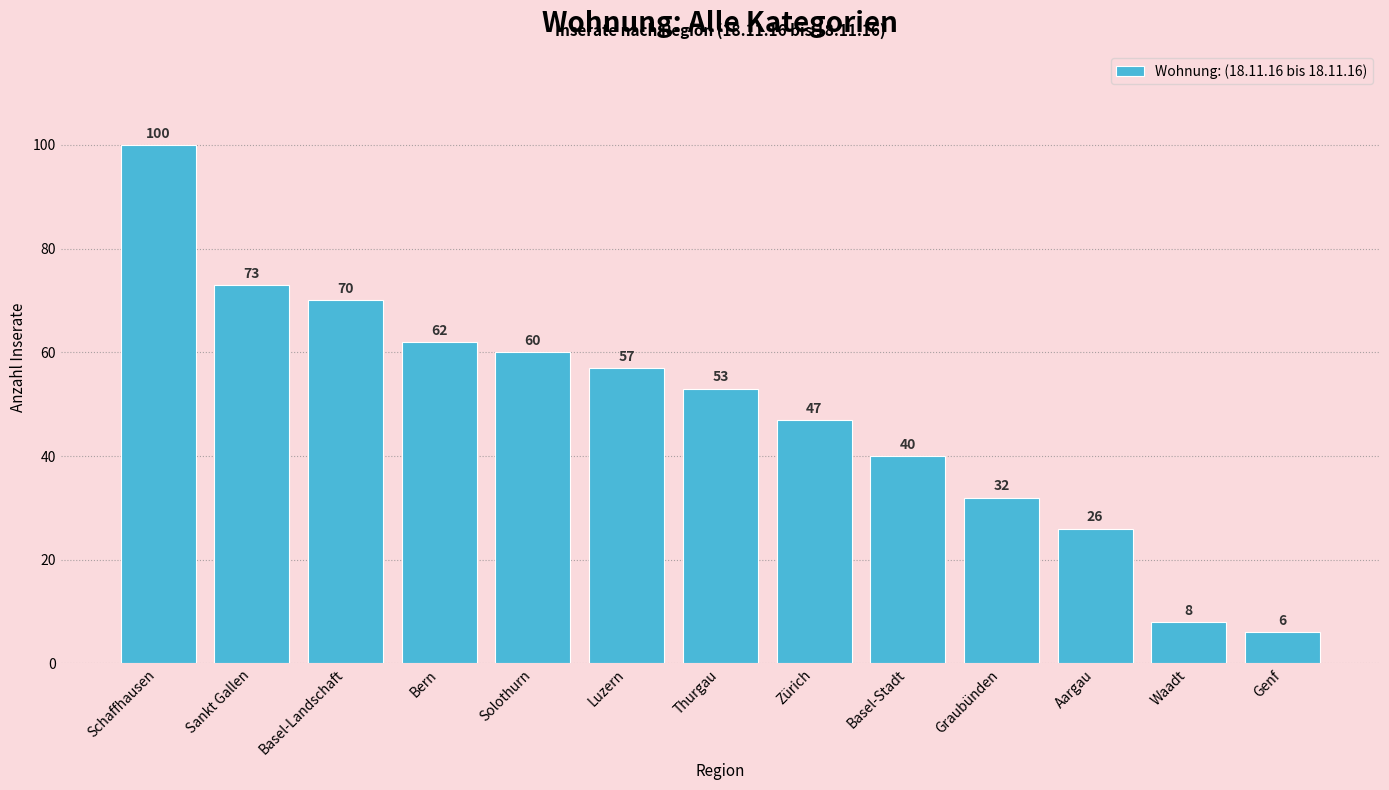

The chart shows a value of 101 at Bern. True or false?

False